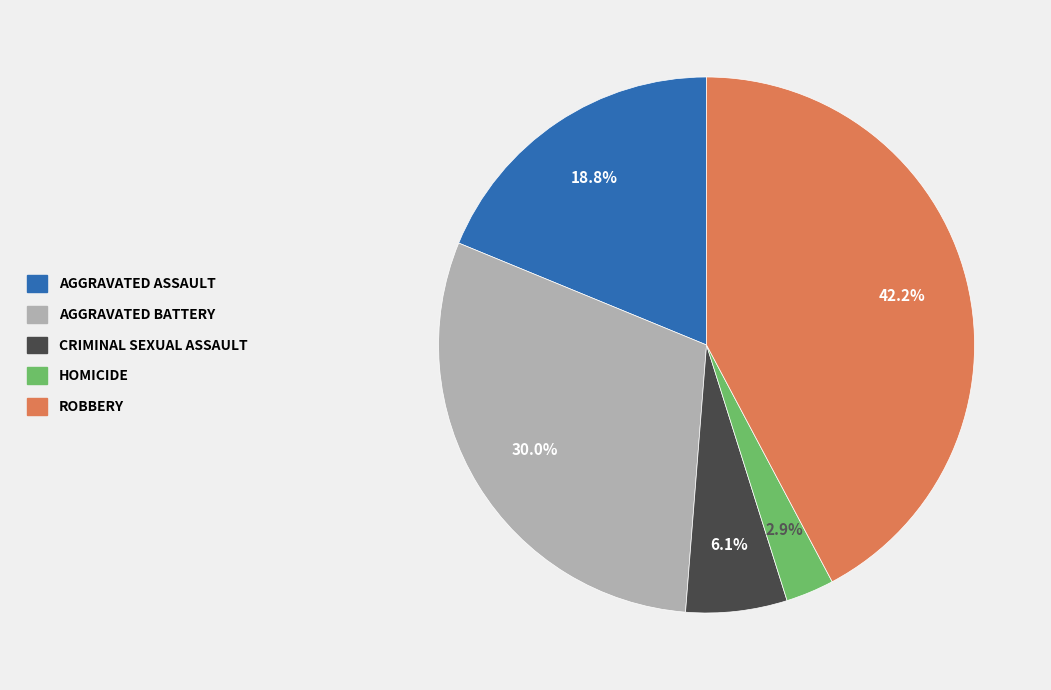

Is there a majority slice in this chart?

No